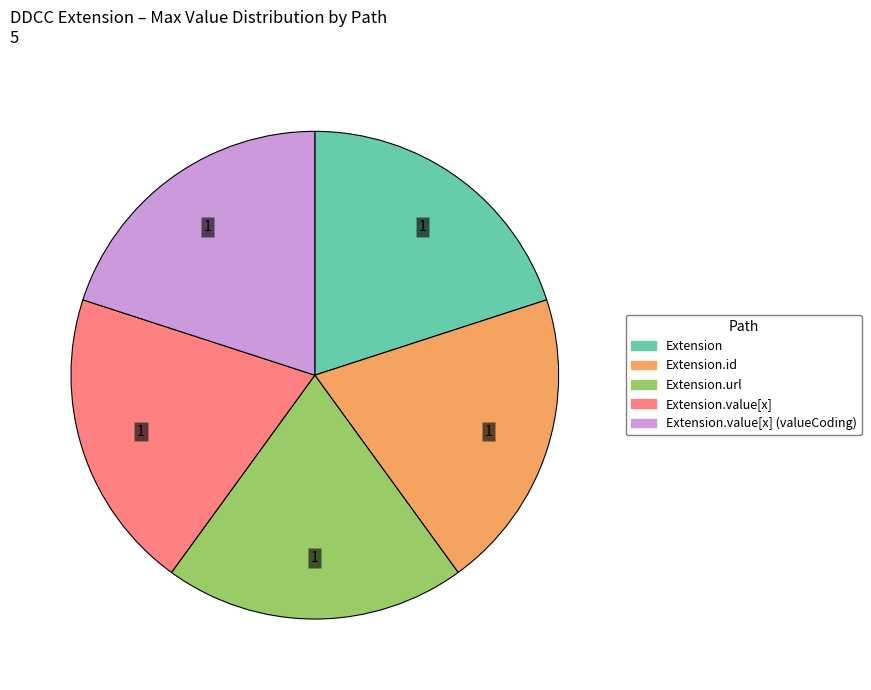

Is there a majority slice in this chart?

No